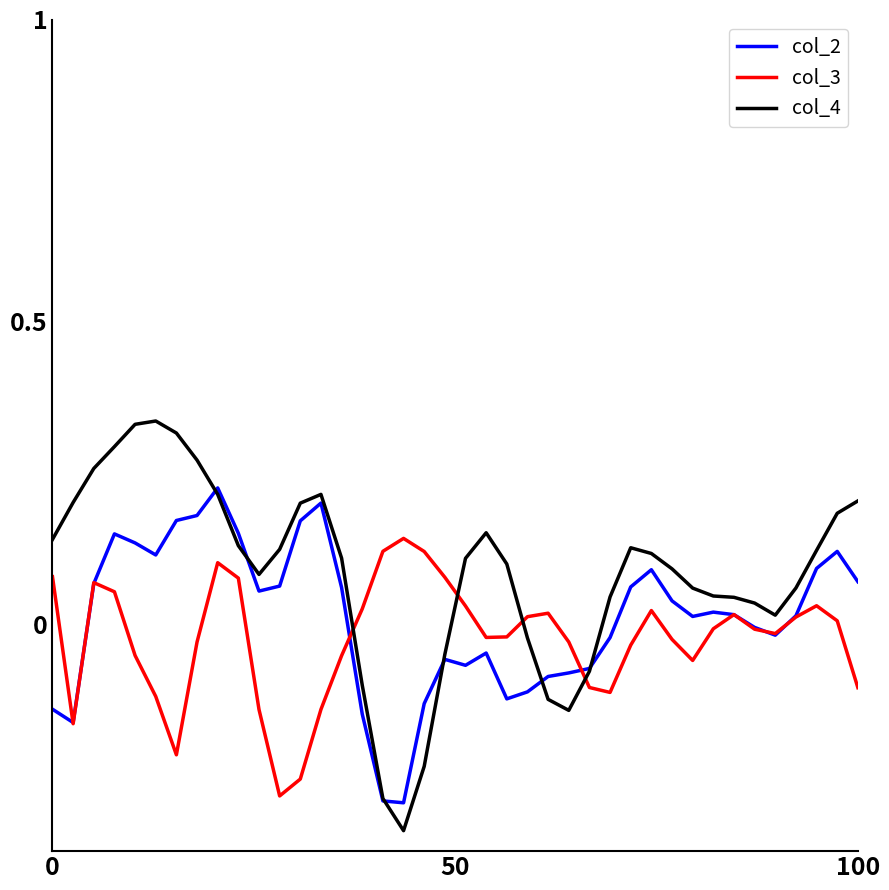

Which series has the largest range (max minus min)?

col_4